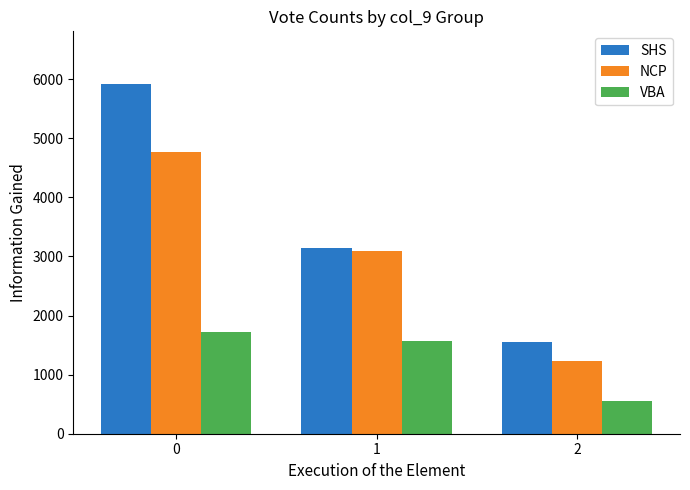

What is the value of the SHS bar at the 1st from the left?

5922